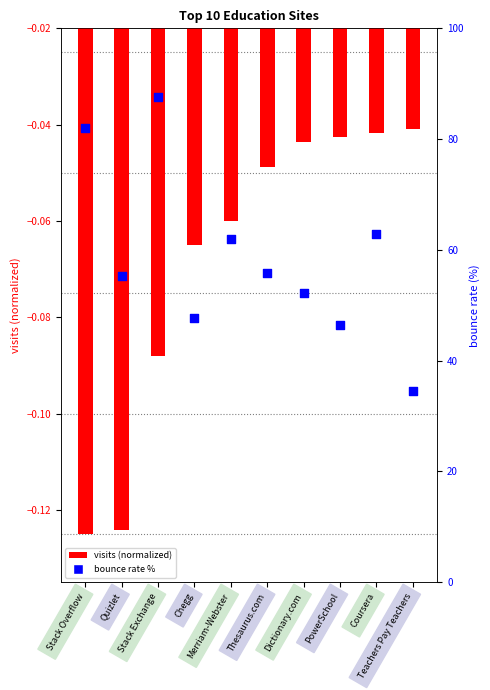

Which series reaches the minimum Y coordinate?

visits (scaled)